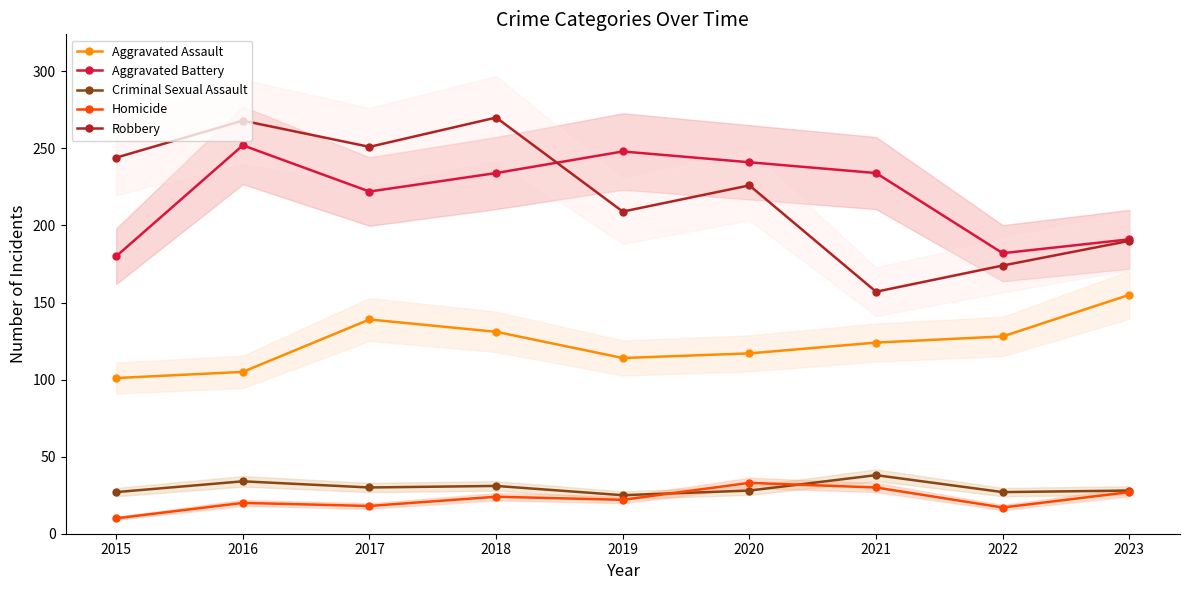

Between 2019 and 2016, which is larger?

2019